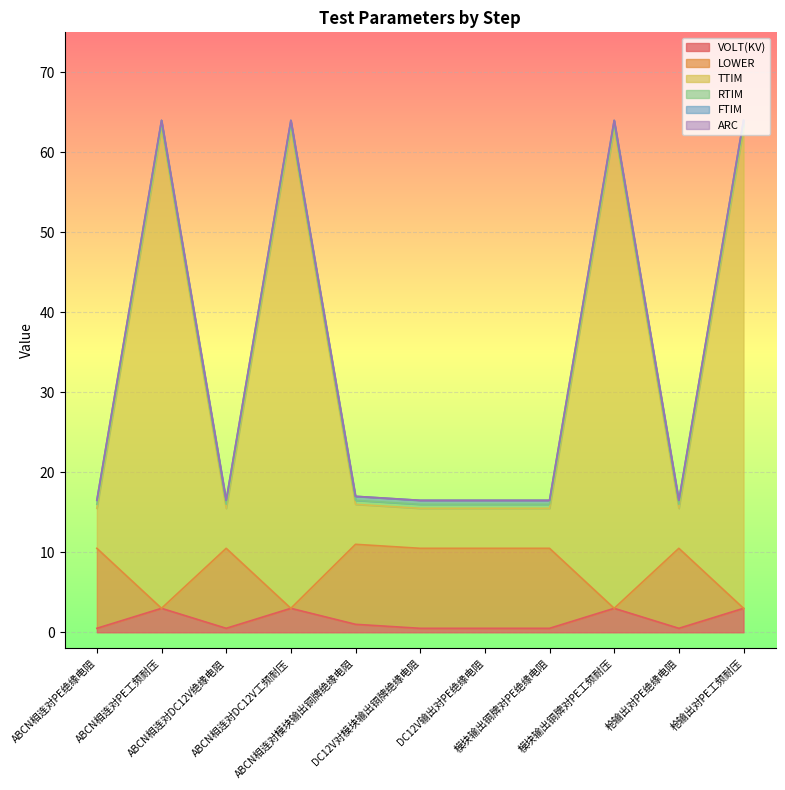

Where is the first local minimum for TTIM?

ABCN相连对DC12V绝缘电阻